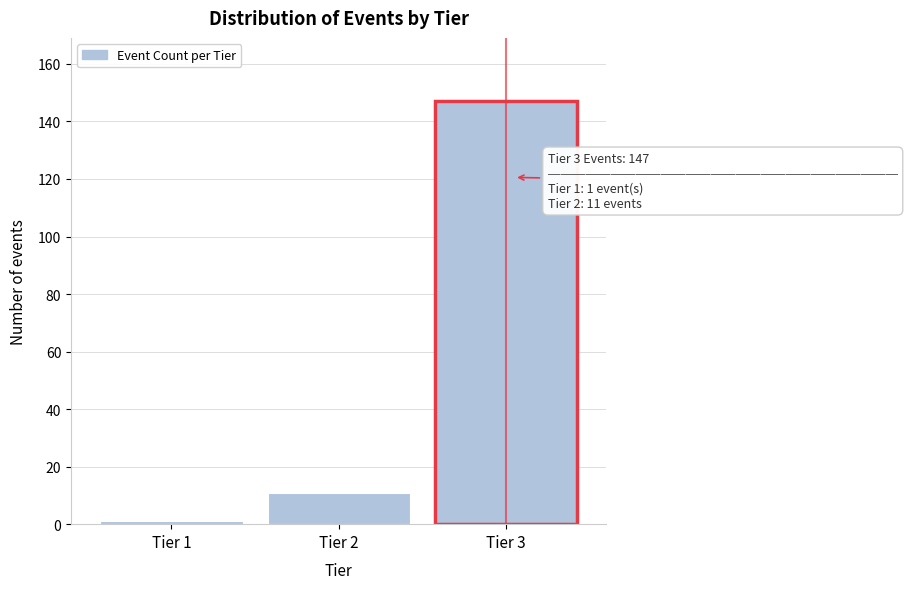

Reading left to right, extract all data points from this chart.

1	11	147